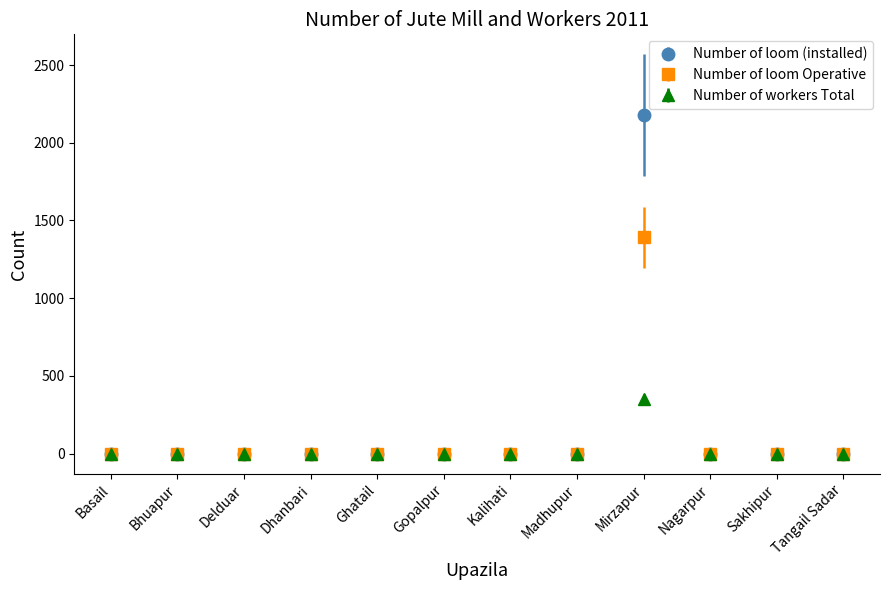

Which series has the widest spread of values?

Number of loom (installed)